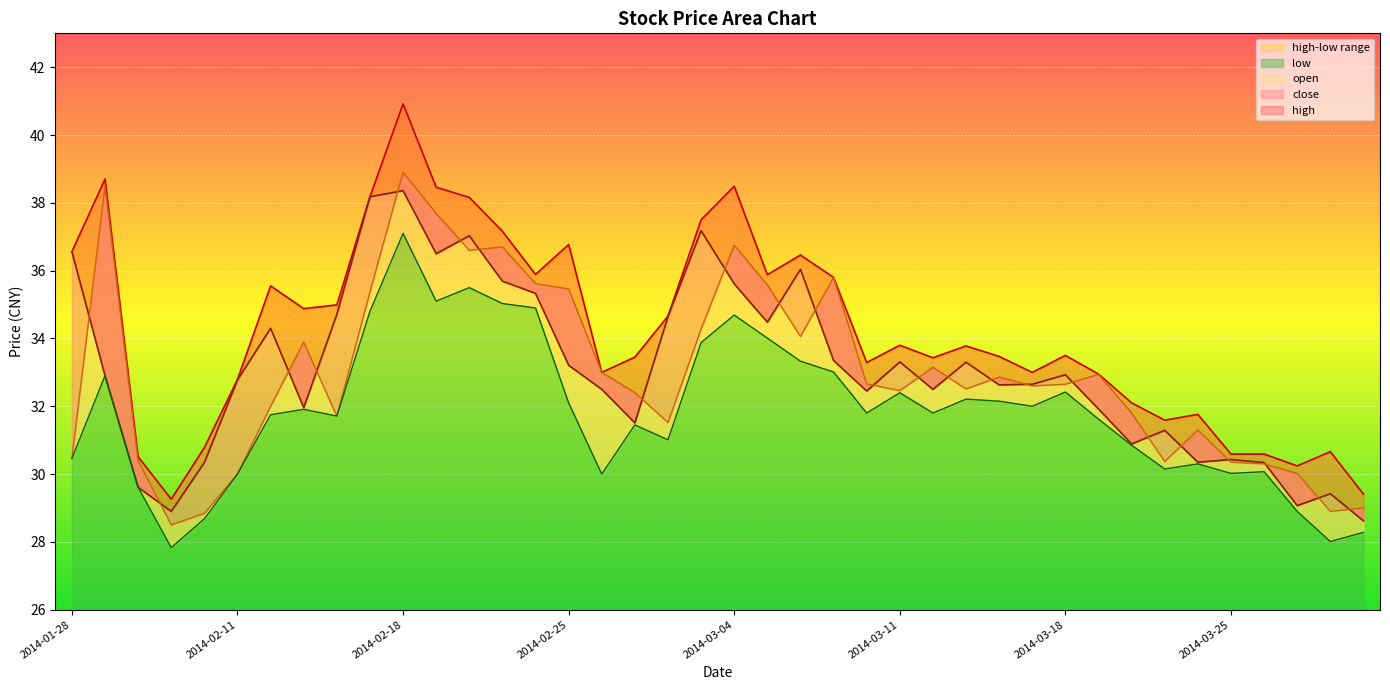

What is the label of the 27th point from the right?

2014-02-21